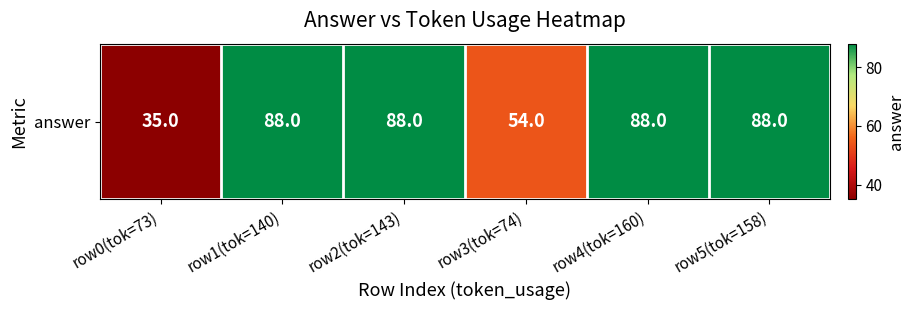

Reading left to right, transcribe all the data shown in this chart.

35	88	88	54	88	88